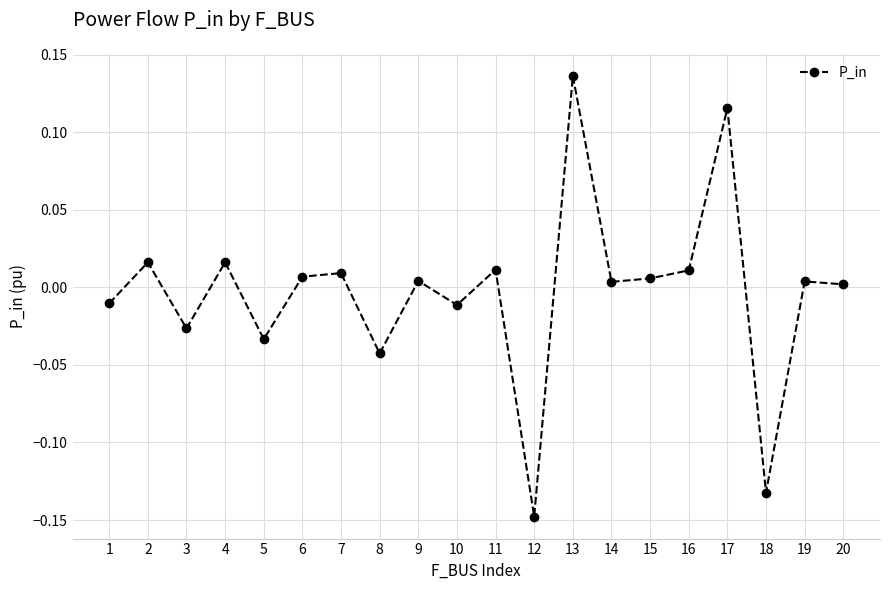

The value at 18 is -0.2. True or false?

False